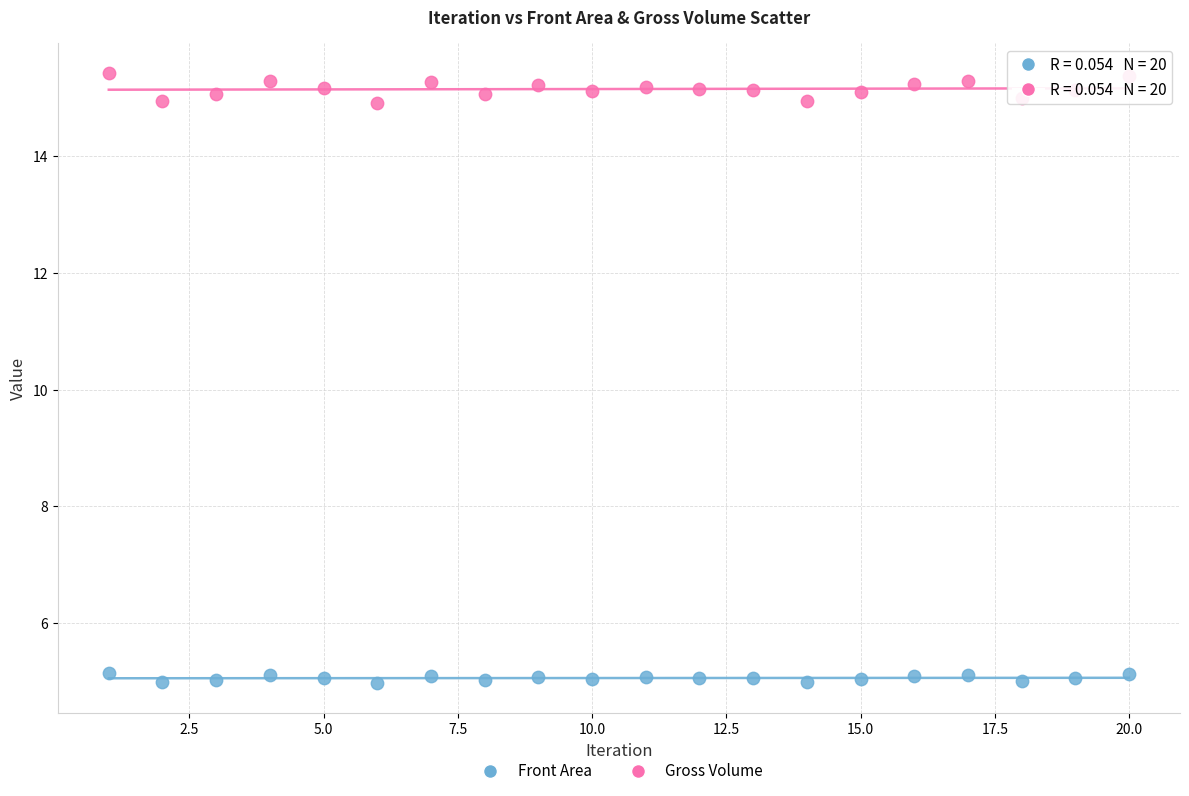

Which series contains the lowest Y value?

Front Area